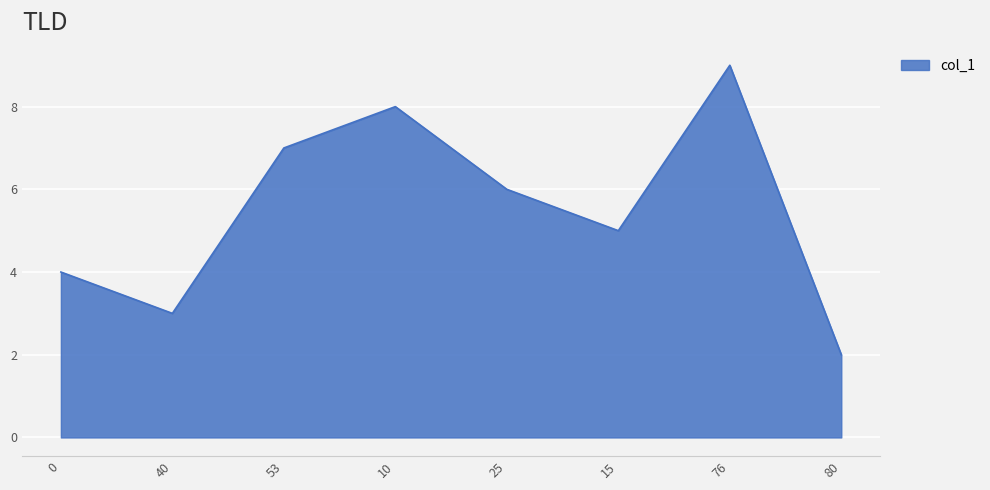

Rank the categories by value from lowest to highest.

80, 40, 0, 15, 25, 53, 10, 76